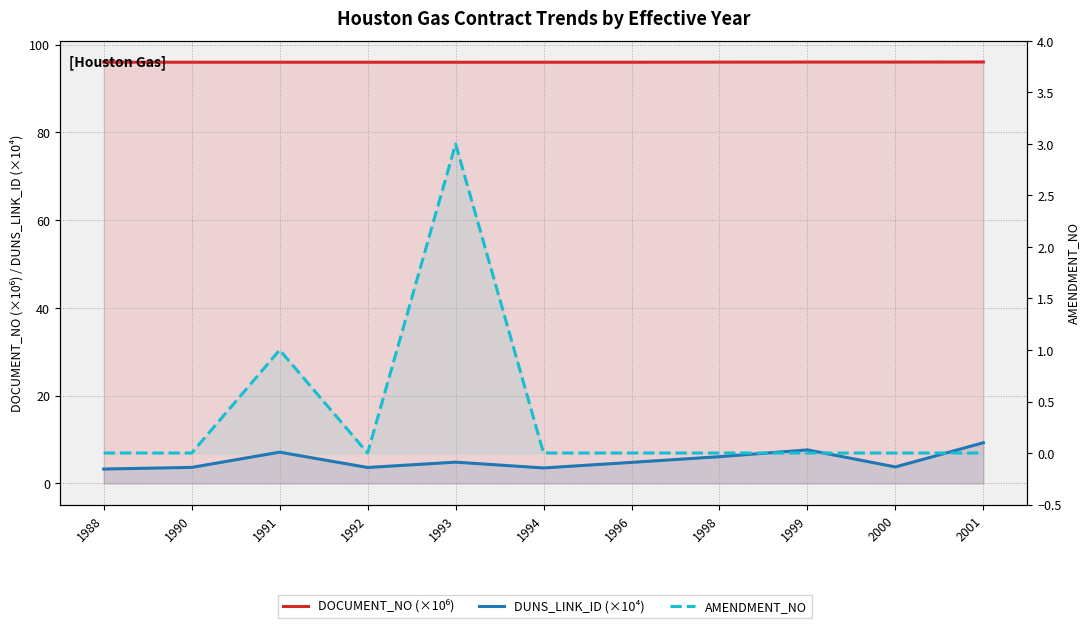

True or false: AMENDMENT_NO and DOCUMENT_NO (×10⁶) intersect in this chart.

False